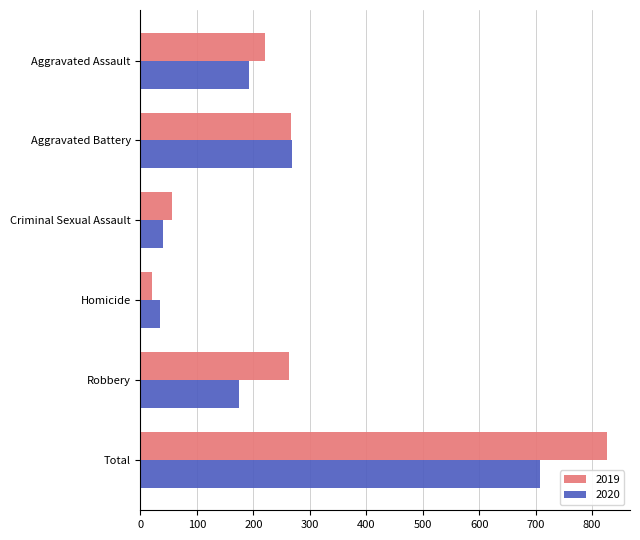

How many series are shown in this chart?

2